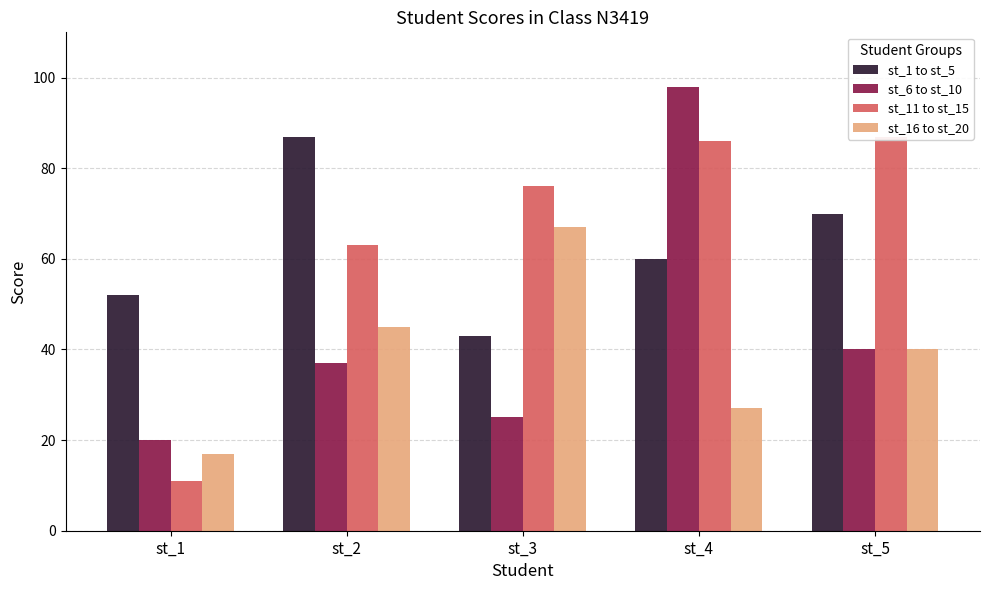

How many groups of bars are there?

5